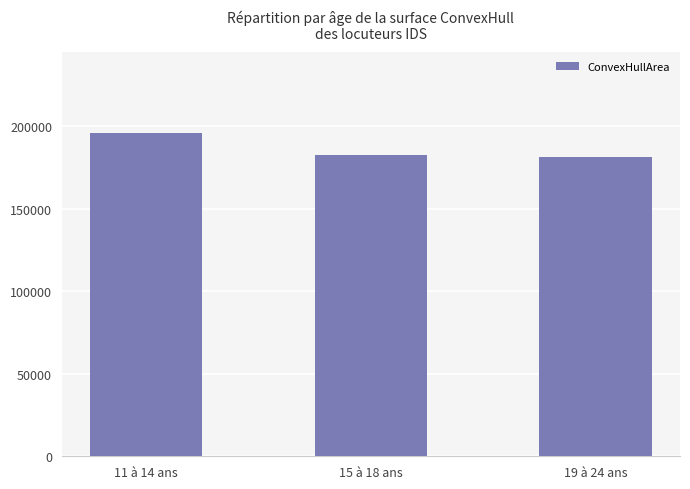

Reading right to left, extract all data points from this chart.

181395.2	182533.0	196060.4